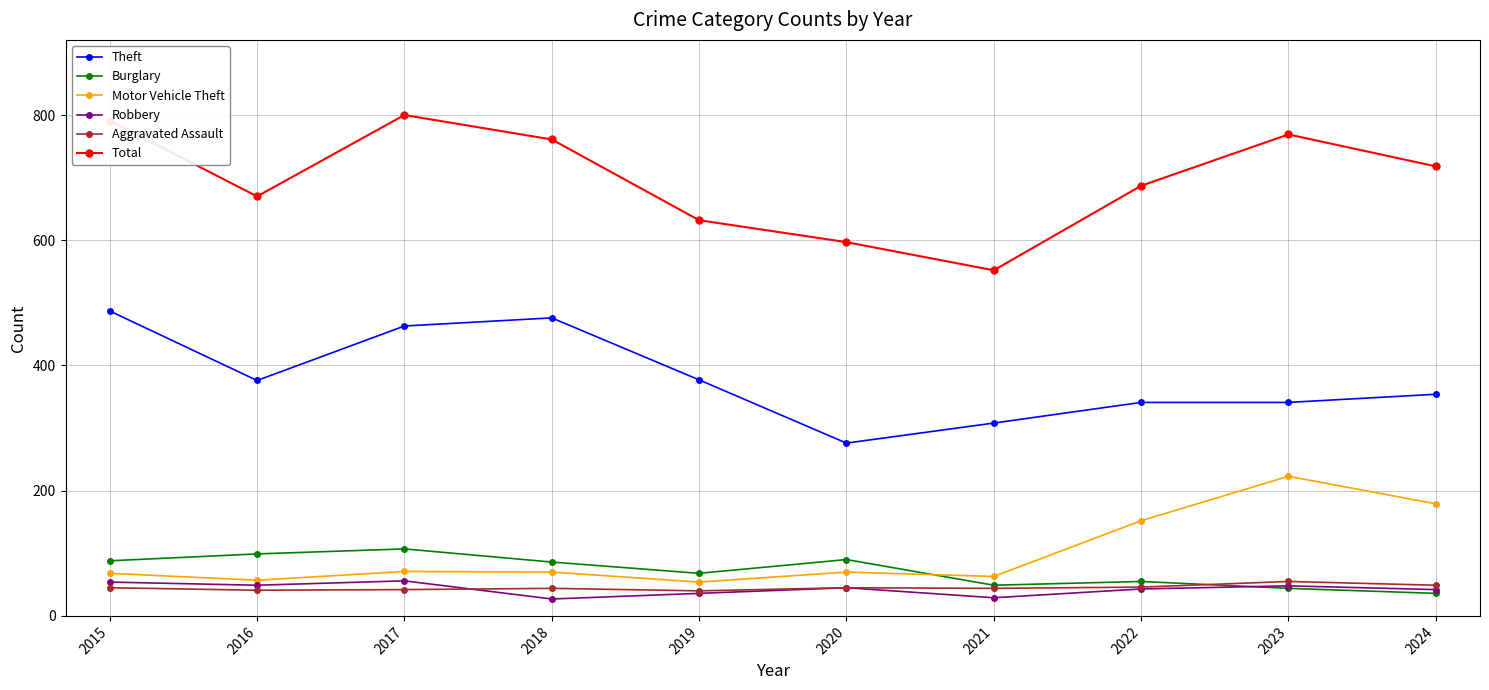

What is the lowest value of the Total series?

552